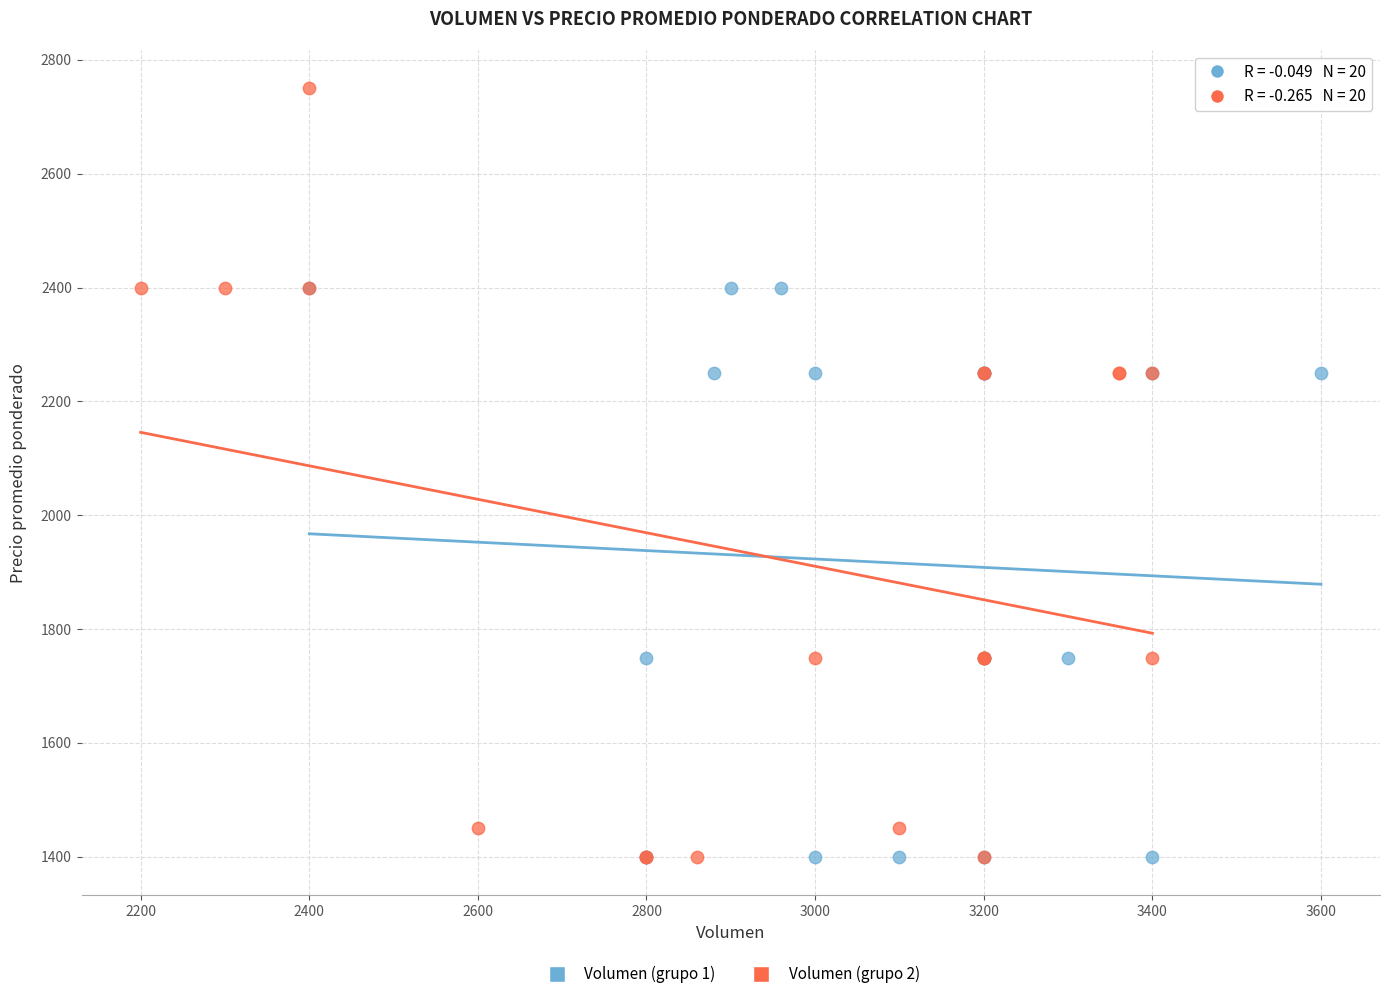

Which series has the widest spread of Y values?

Volumen (grupo 2)